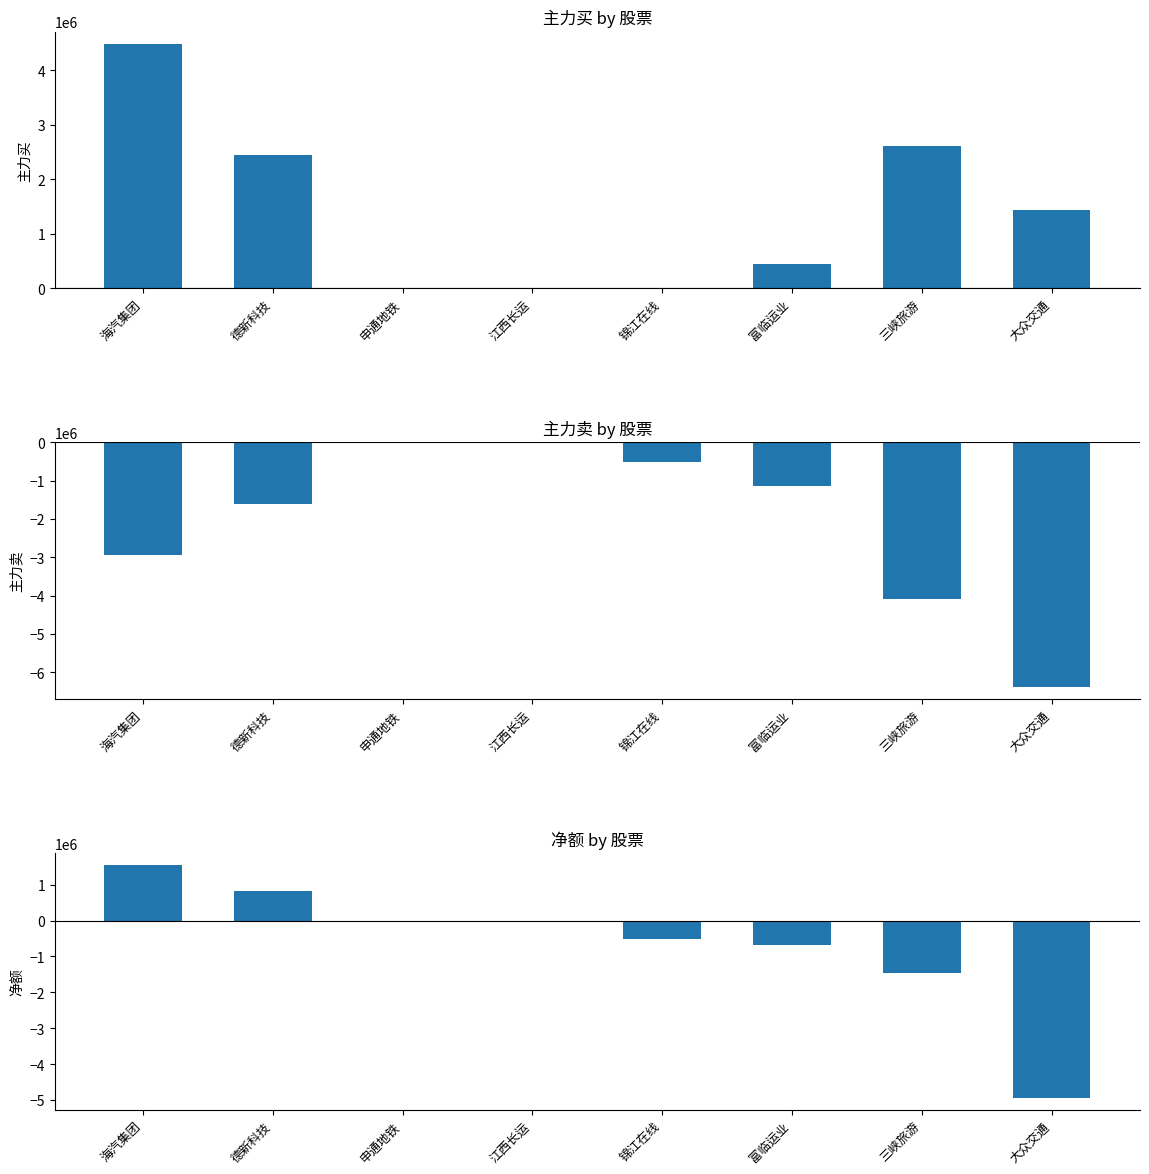

What is the lowest value of the 主力卖 series?

-6376365